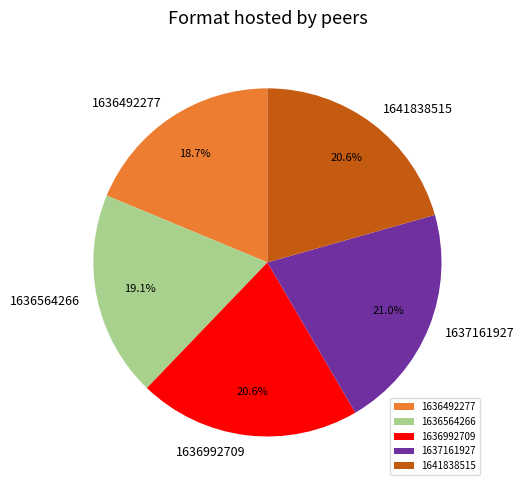

What is the total percentage of 1636492277 and 1641838515?

39.3%